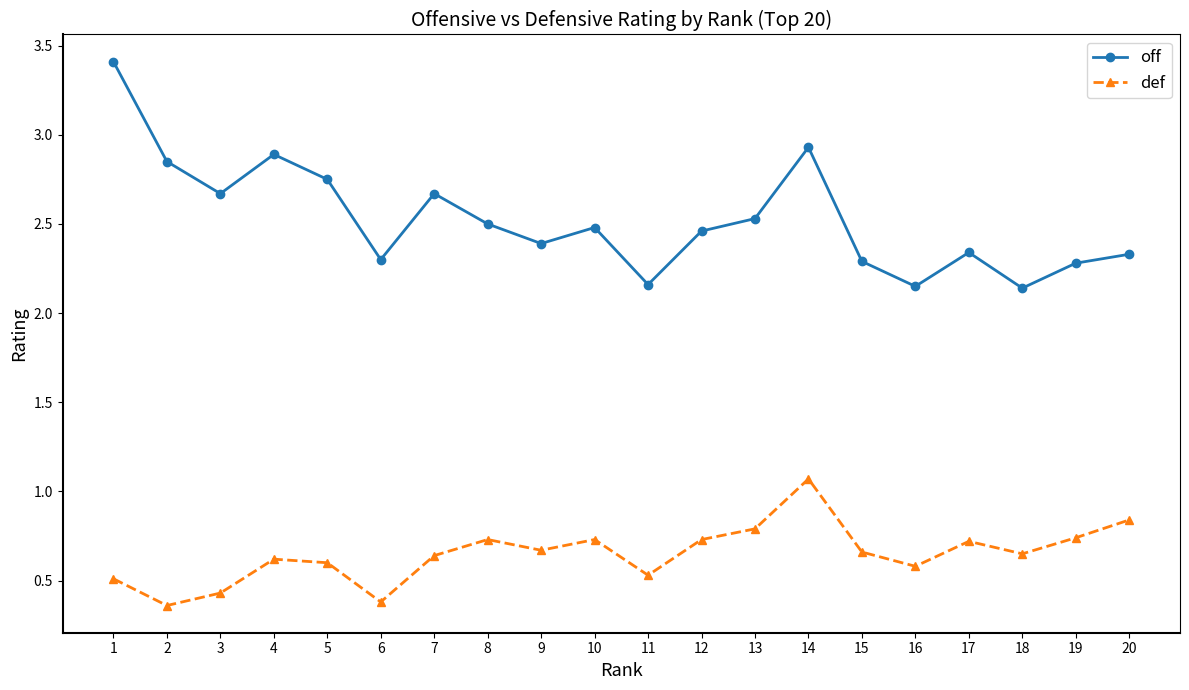

What is the greatest value displayed?

3.4